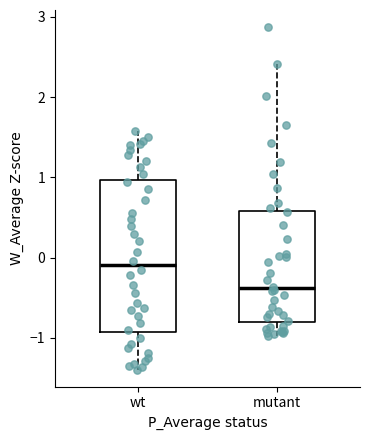

Which box's median line is the highest?

wt